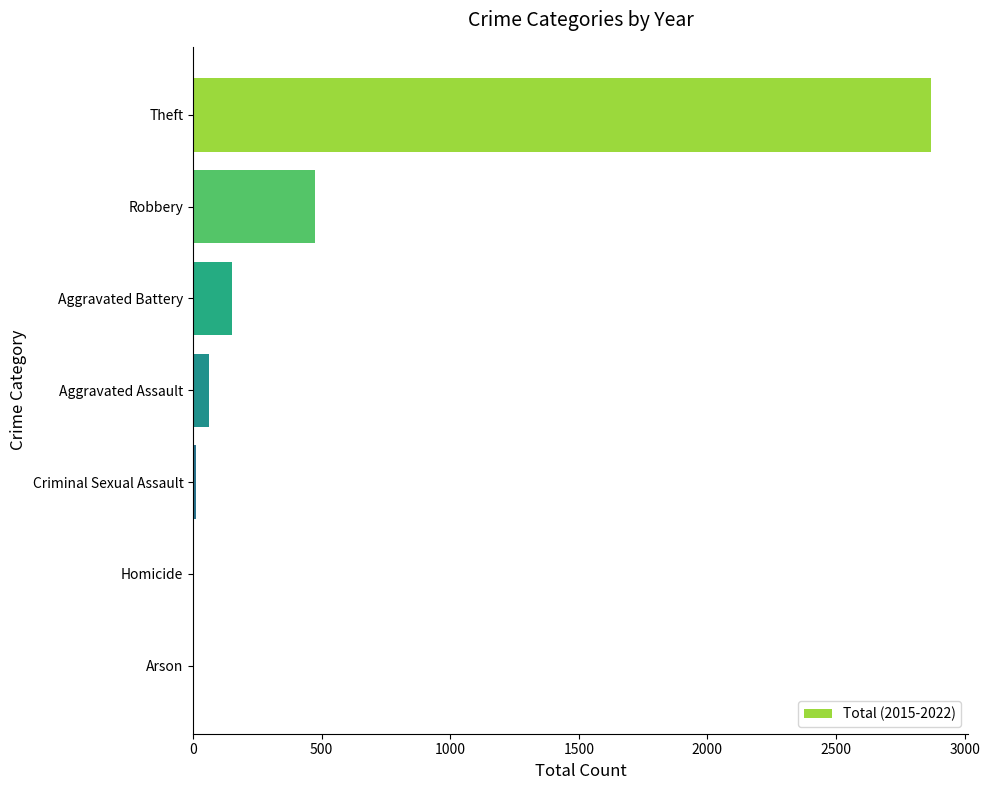

Is it true that the value at Aggravated Battery is 151?

True